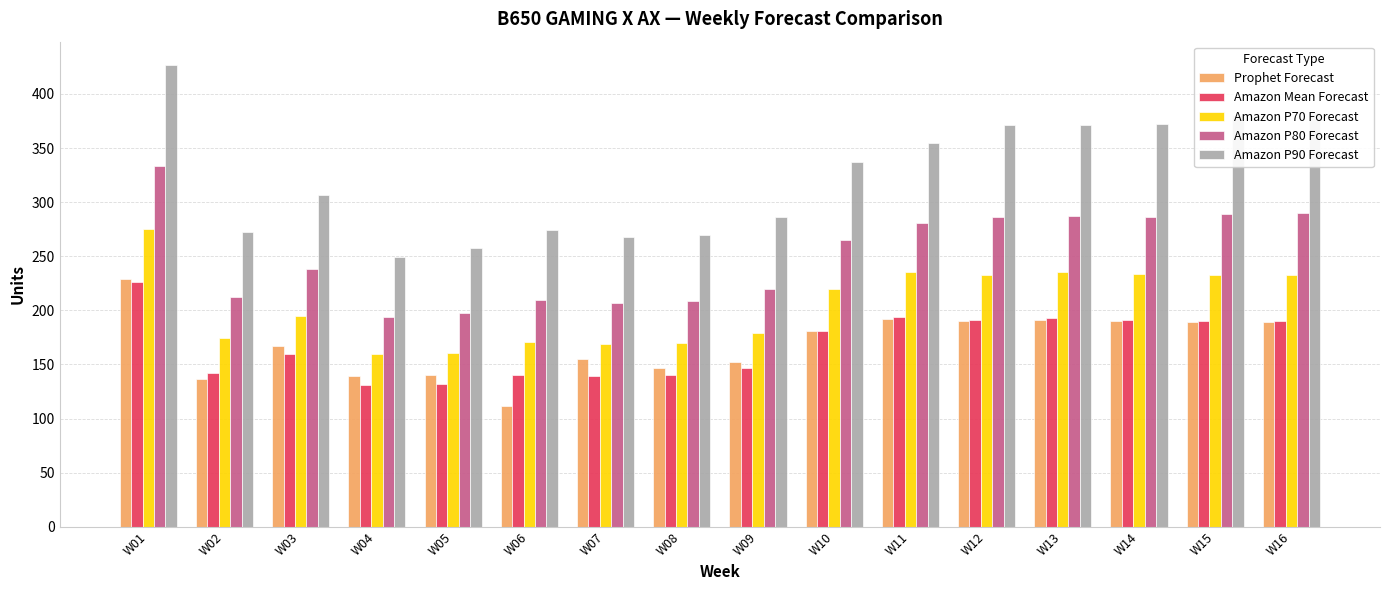

What is the maximum value shown in the chart?

427.0